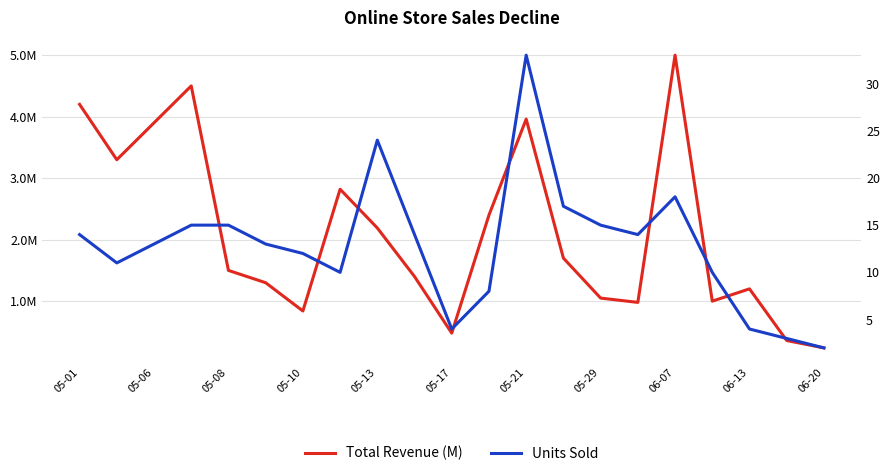

What is the difference between the Total Revenue (M) values at 19 and 16?

4.6